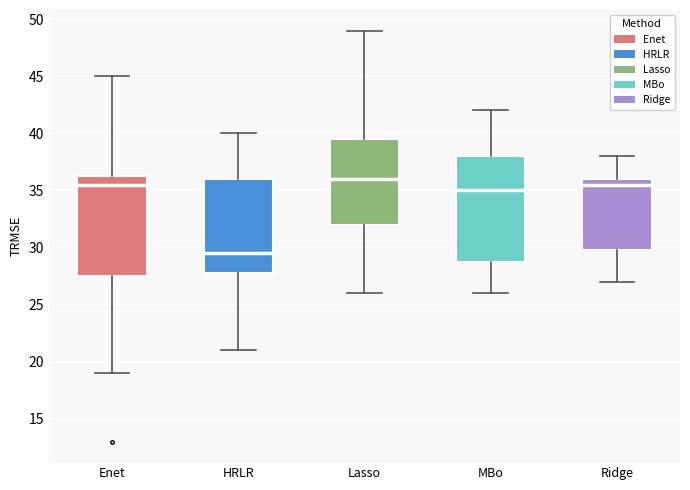

Which box's median line is the highest?

Lasso